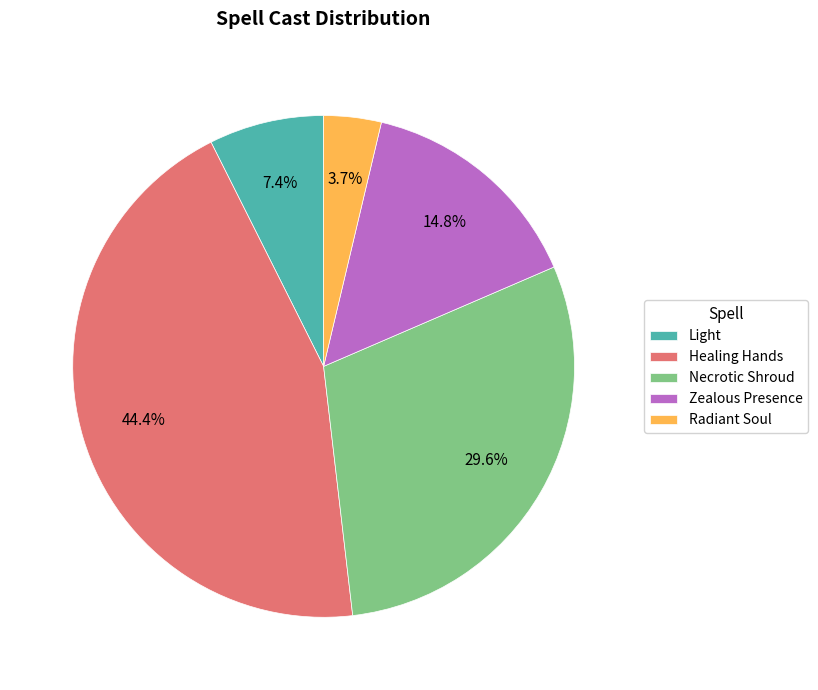

Which slice is the smallest?

Radiant Soul